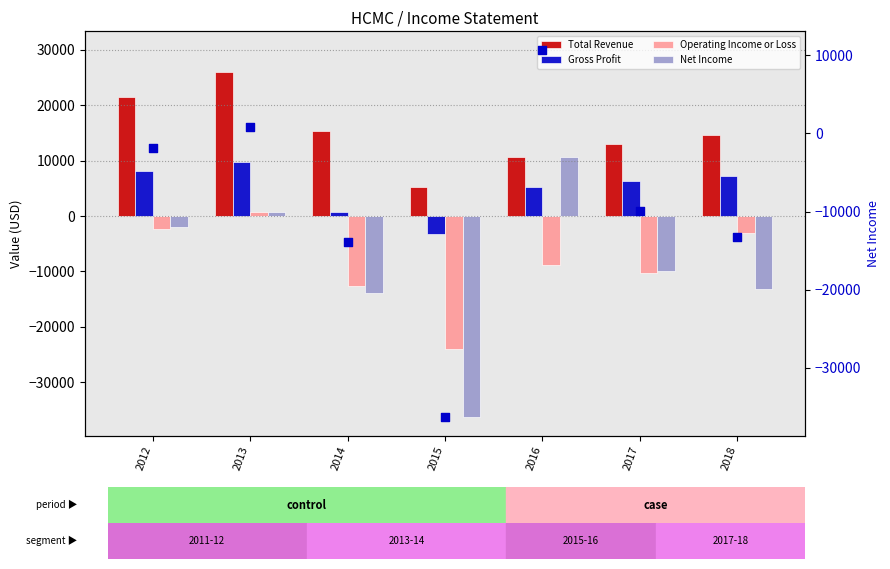

What is the total value across all series at 2013?

38000